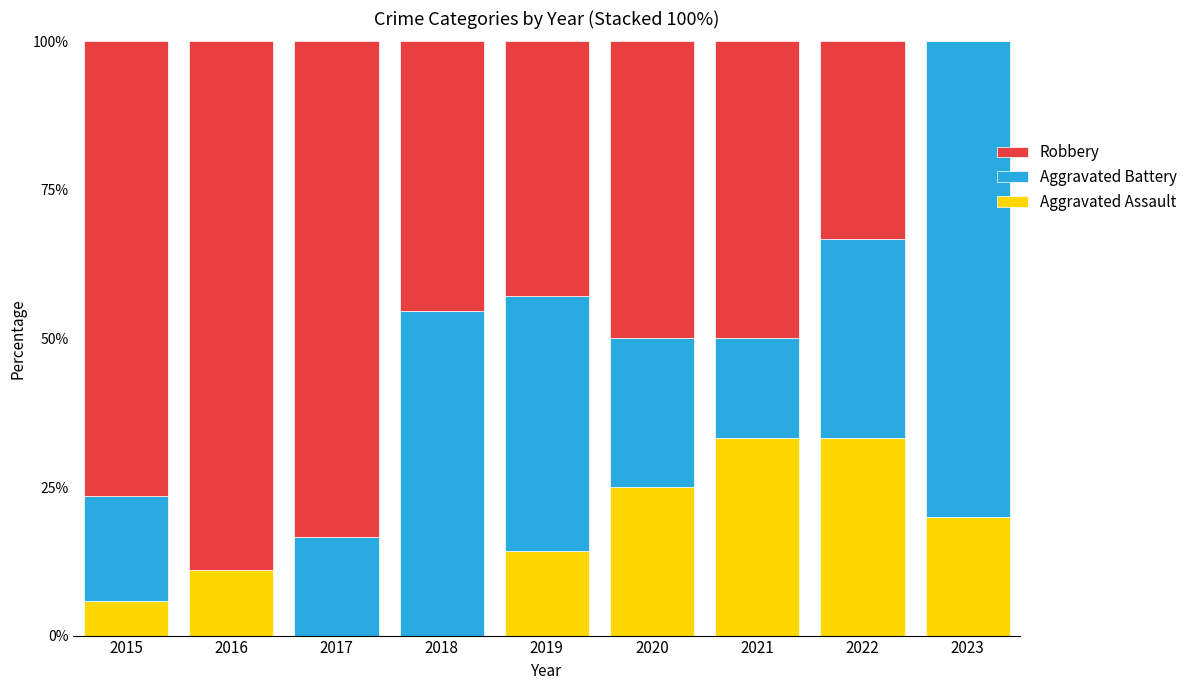

What is the difference between the Aggravated Assault values at 2016 and 2017?

11.1